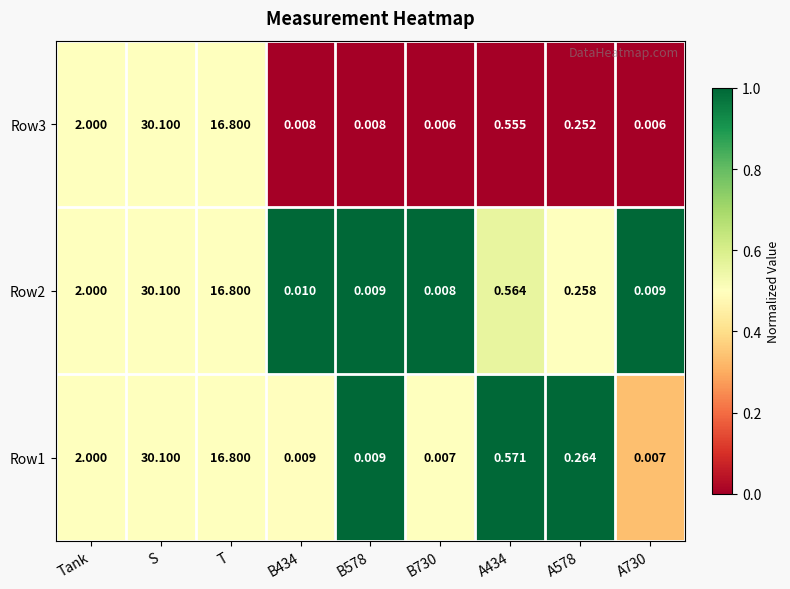

Where is Row2 nearest to the value 15?

T